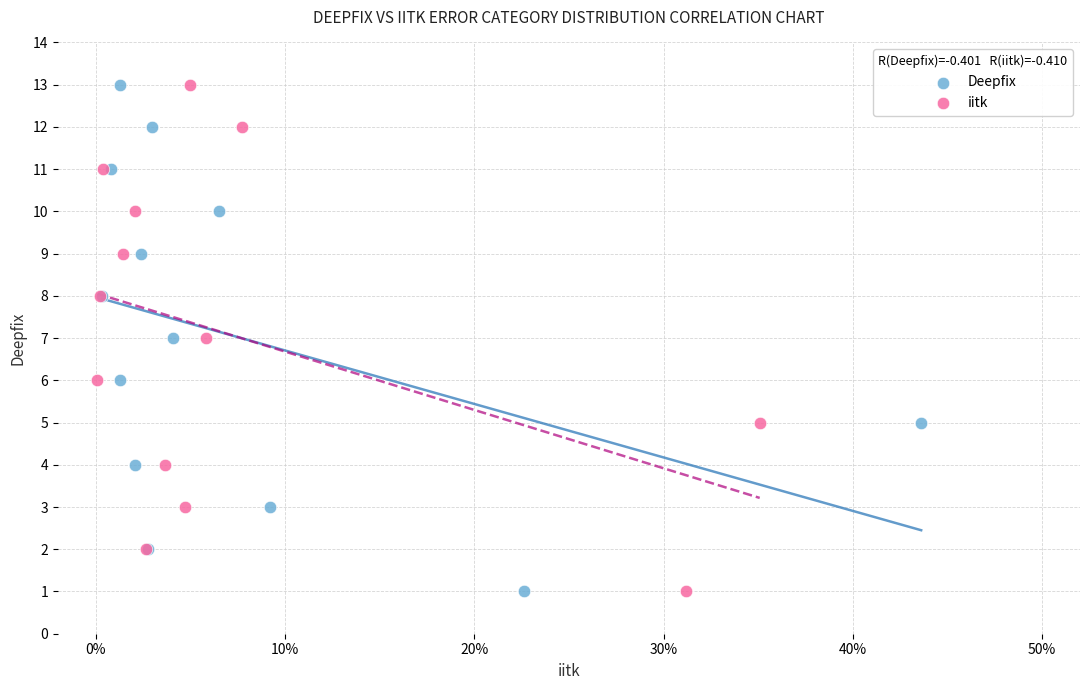

What are all the series names shown in the legend?

Deepfix, iitk